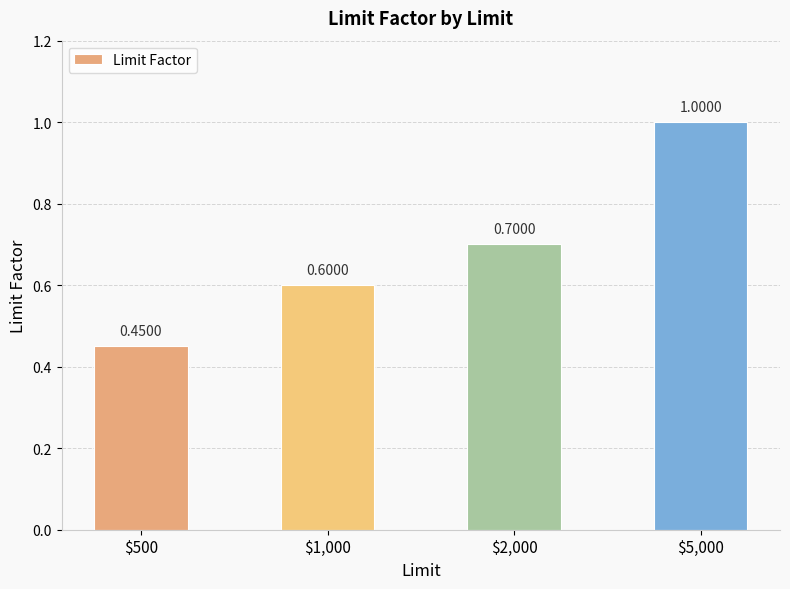

At which label is the value closest to 0?

$500